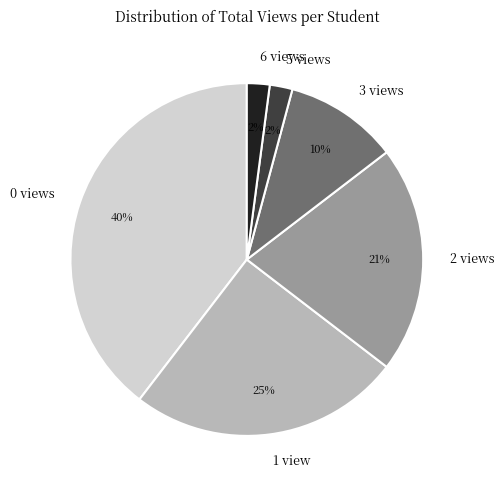

Is there any slice that represents more than half of the pie?

No